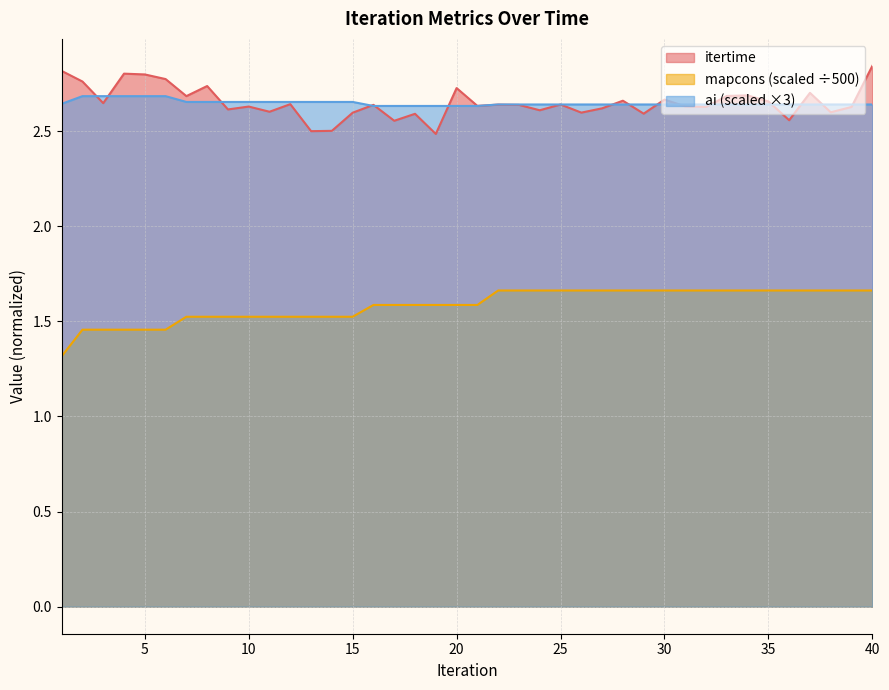

The value of mapcons at 27 is 1.7. True or false?

True